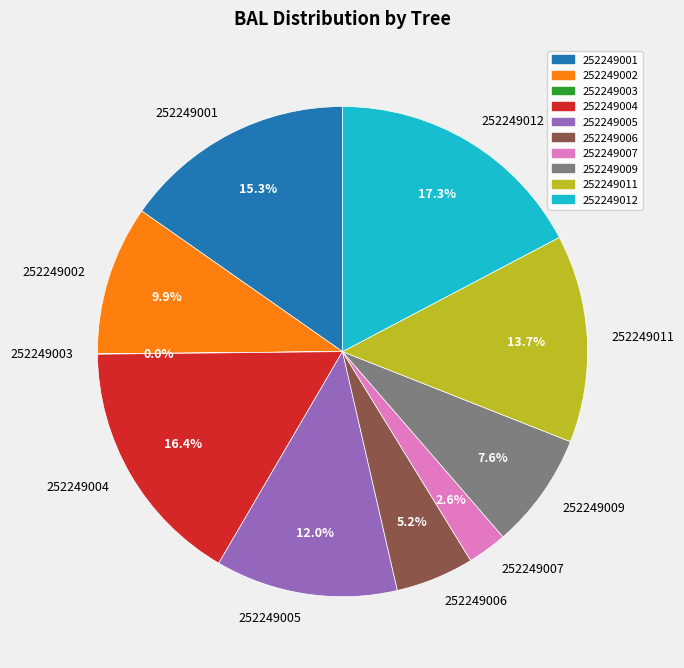

What percentage is the 252249005 slice, to the nearest percent?

12%